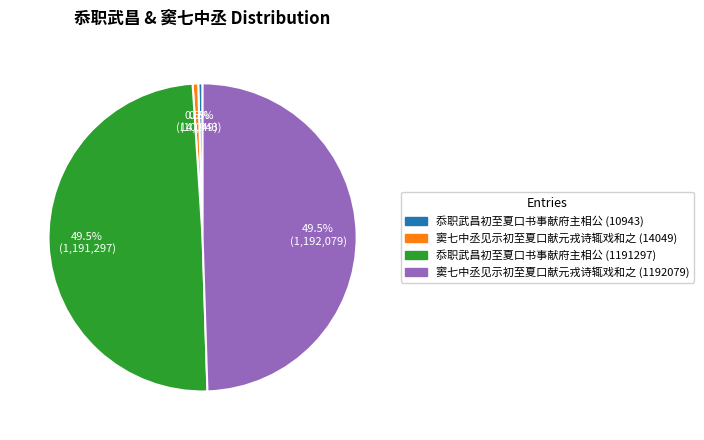

Which has a higher value, 窦七中丞见示初至夏口献元戎诗辄戏和之 (14049) or 窦七中丞见示初至夏口献元戎诗辄戏和之 (1192079)?

窦七中丞见示初至夏口献元戎诗辄戏和之 (1192079)